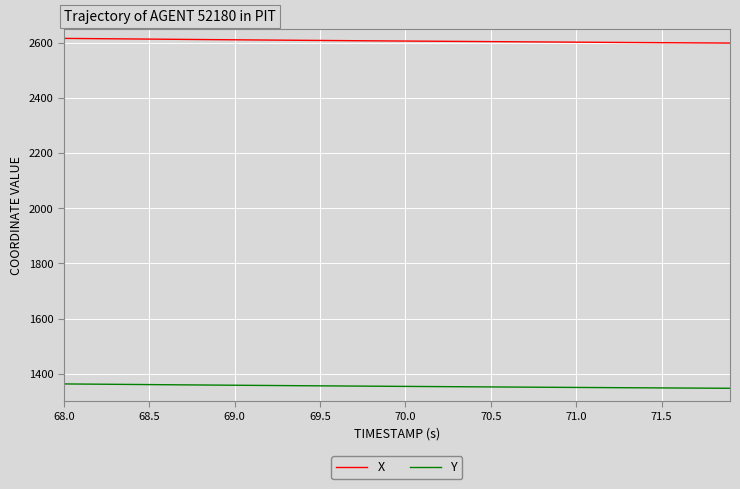

True or false: X and Y cross at least once.

False